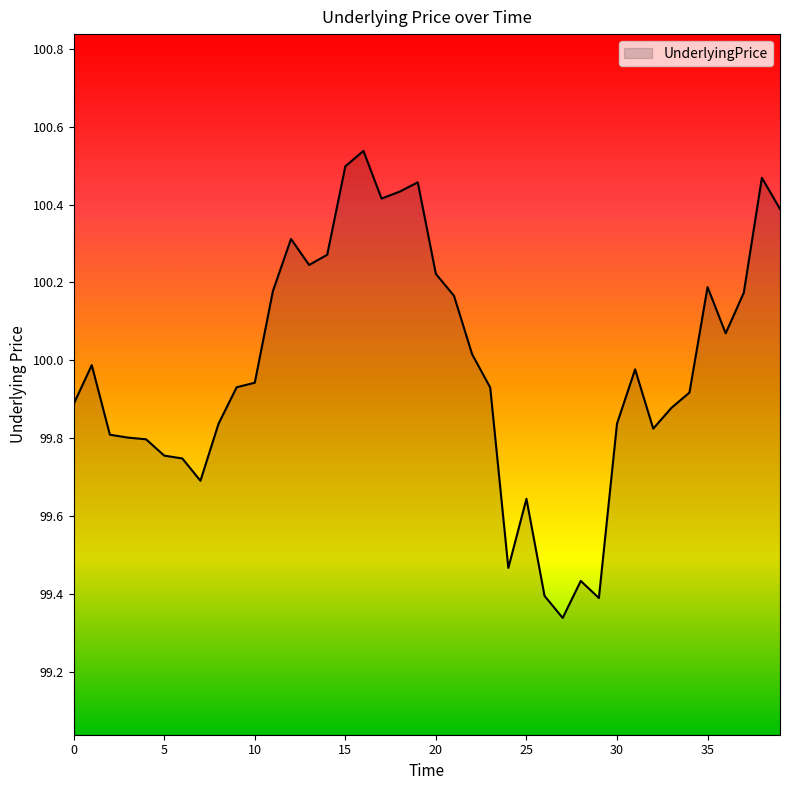

Which label corresponds to the smallest value in the chart?

27